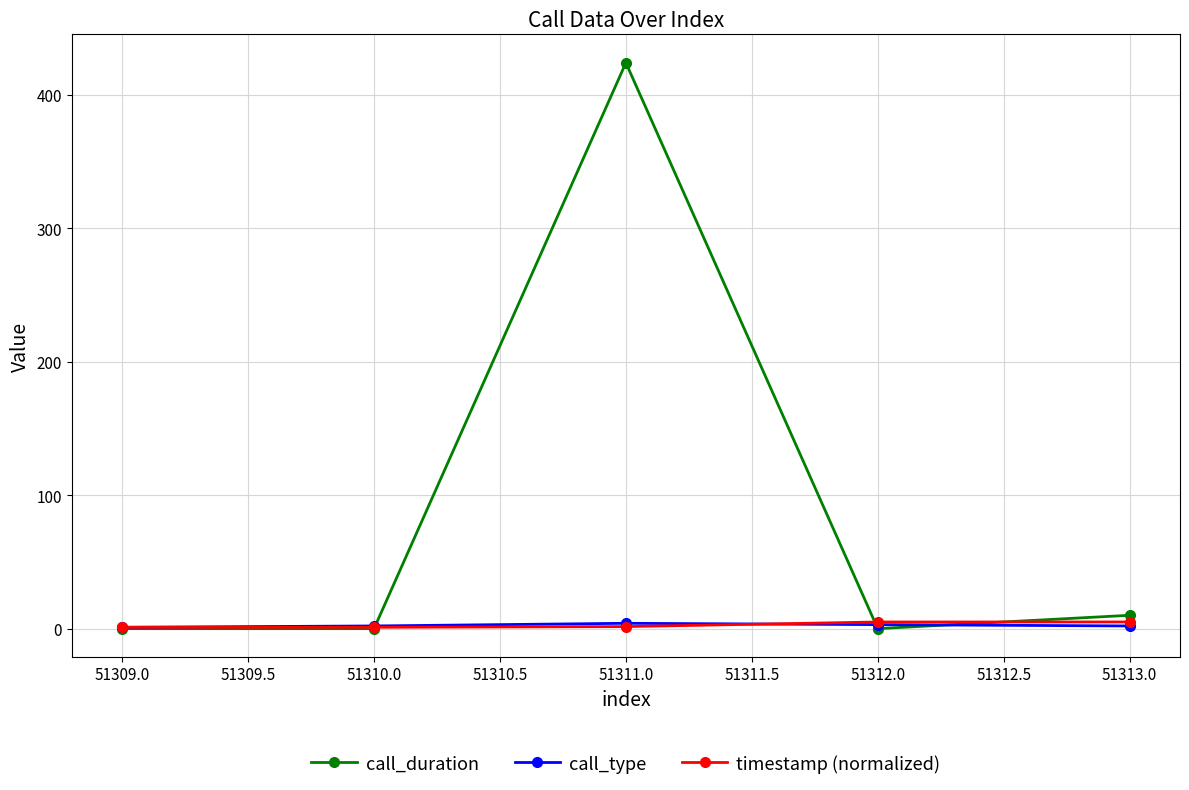

What is the difference between the highest and lowest values at 51310.0?

2.0